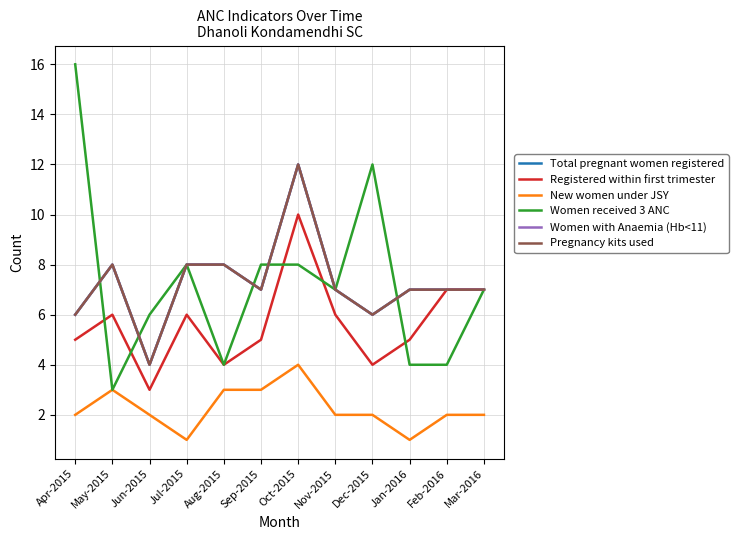

What is the sum of all New women under JSY values?

27